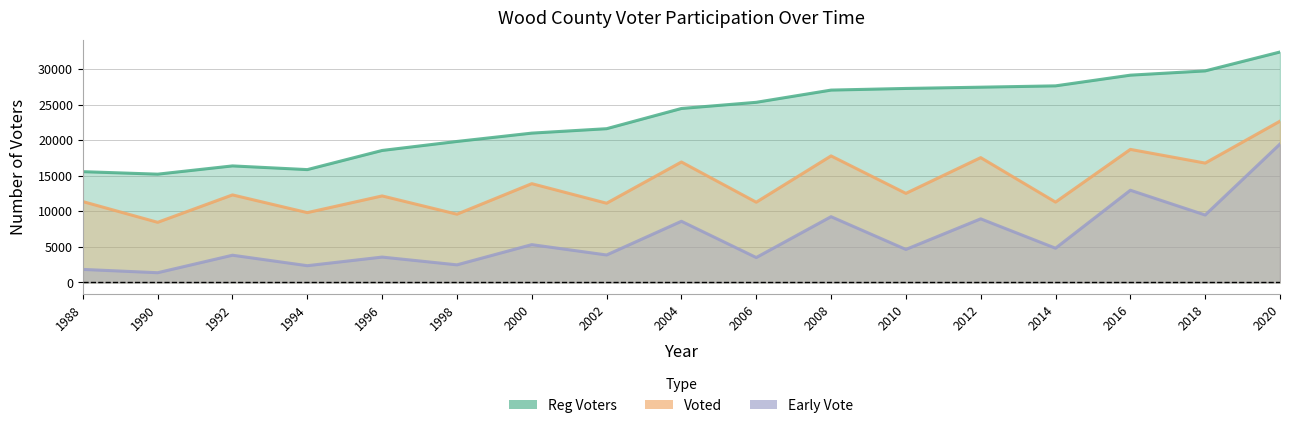

Rank the series at 2002 from highest to lowest value.

Reg Voters, Voted, Early Vote